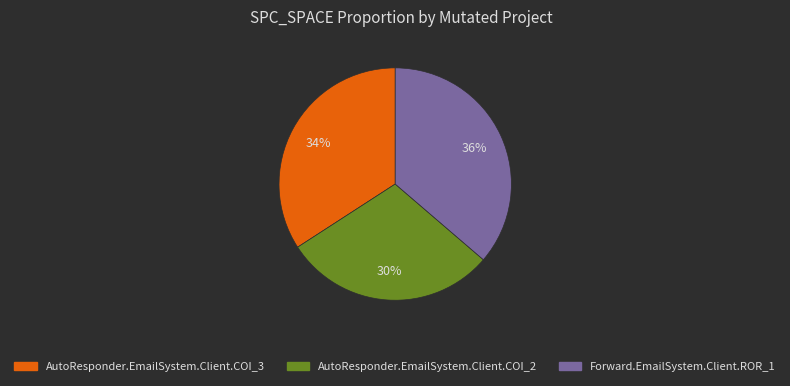

Count the number of slices in the pie.

3